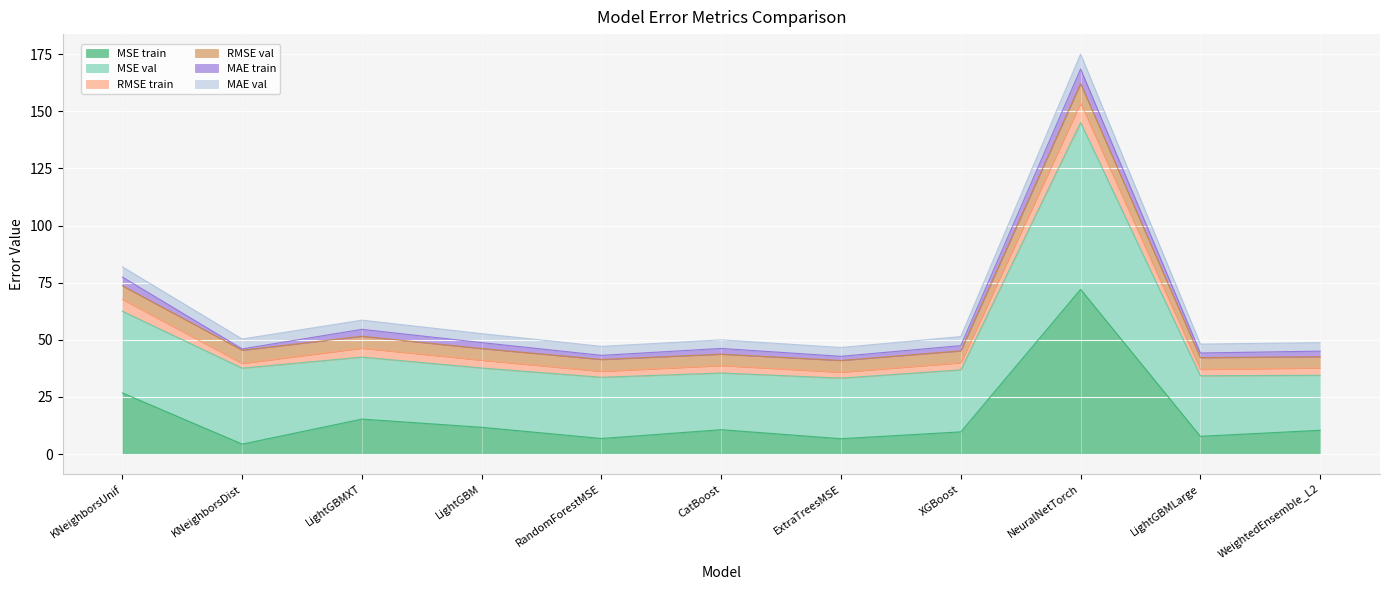

The MSE train series shows 6.8 at RandomForestMSE. True or false?

True